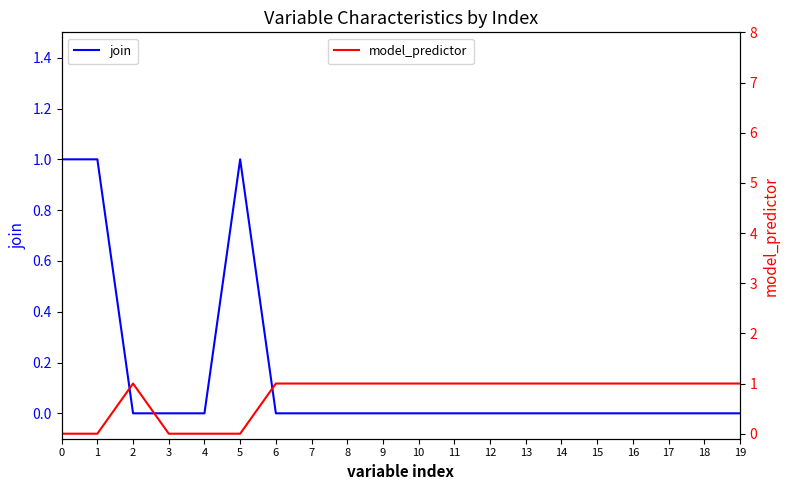

The value of join at 15 is 0. True or false?

True